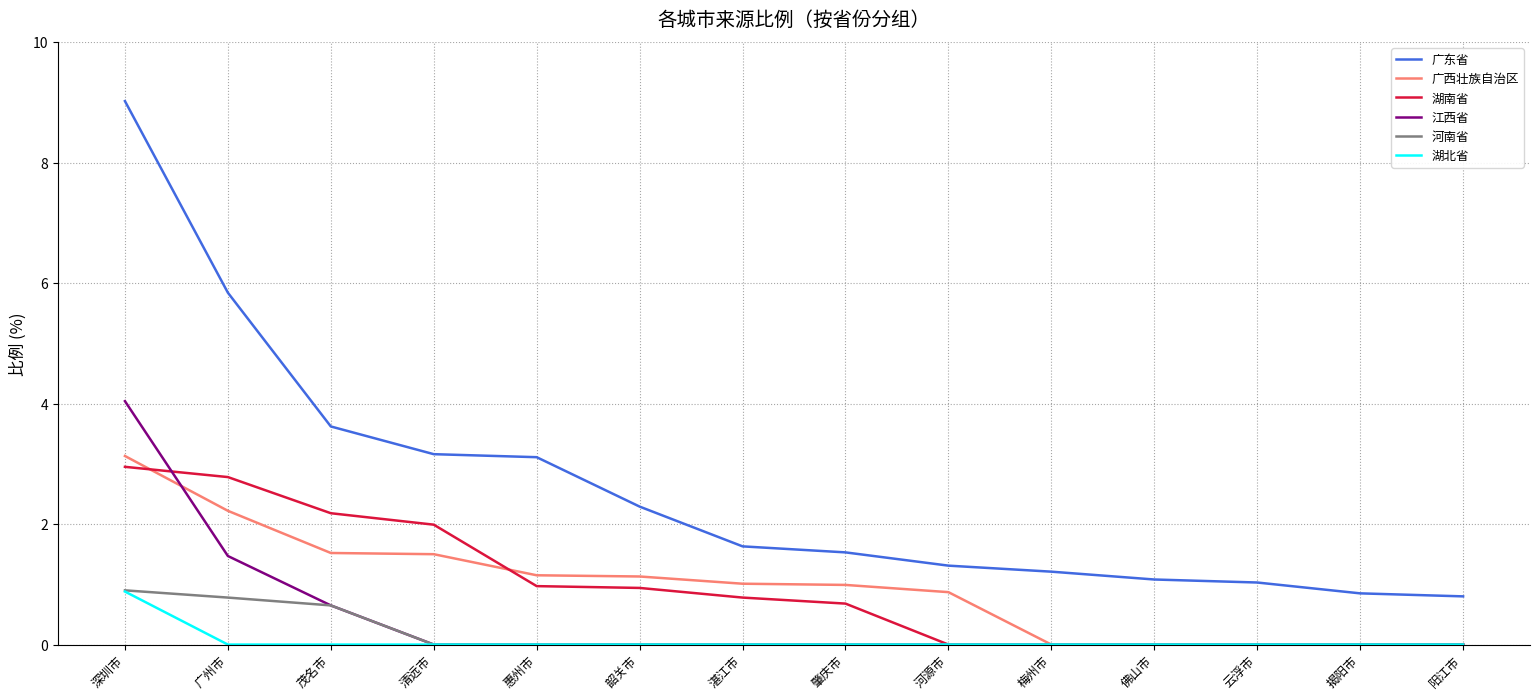

What is the sum of all 江西省 values?

6.2